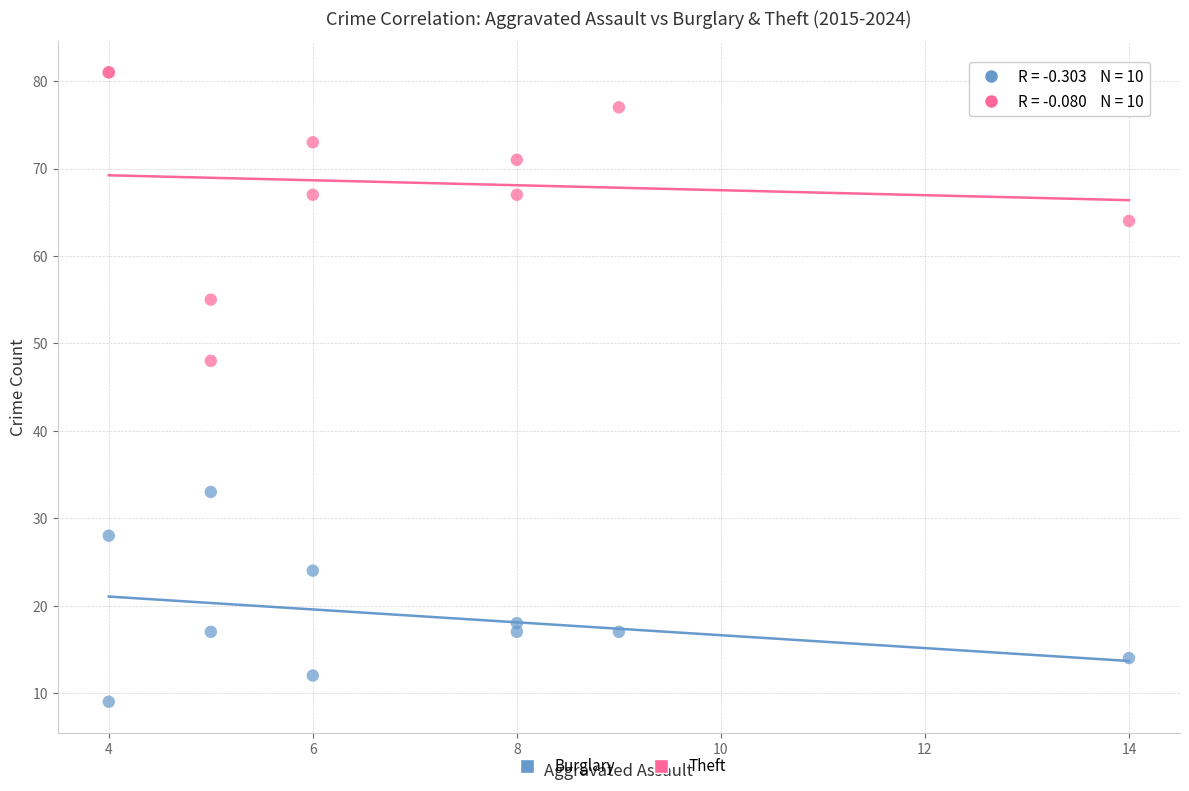

Across all series, what Y value is closest to 45?

48